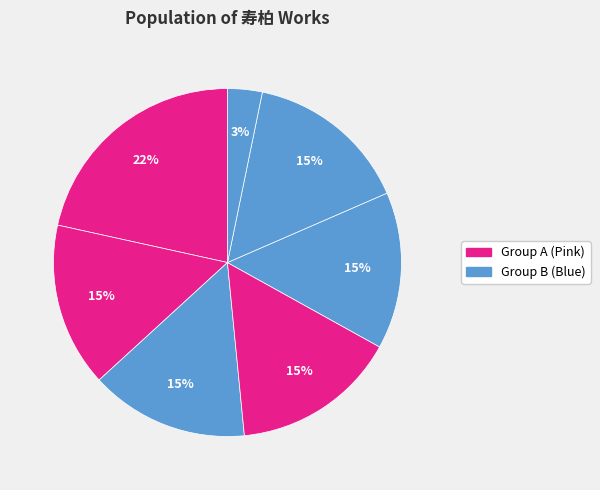

How many slices are in this pie chart?

7